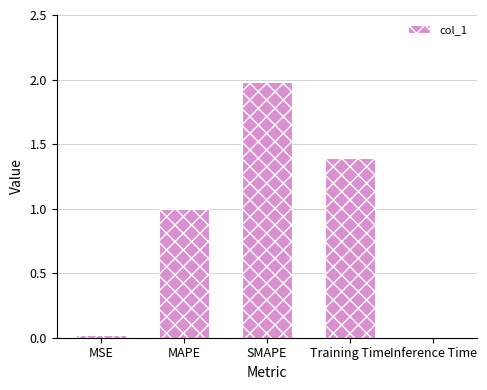

What is the sum of all values?

4.4